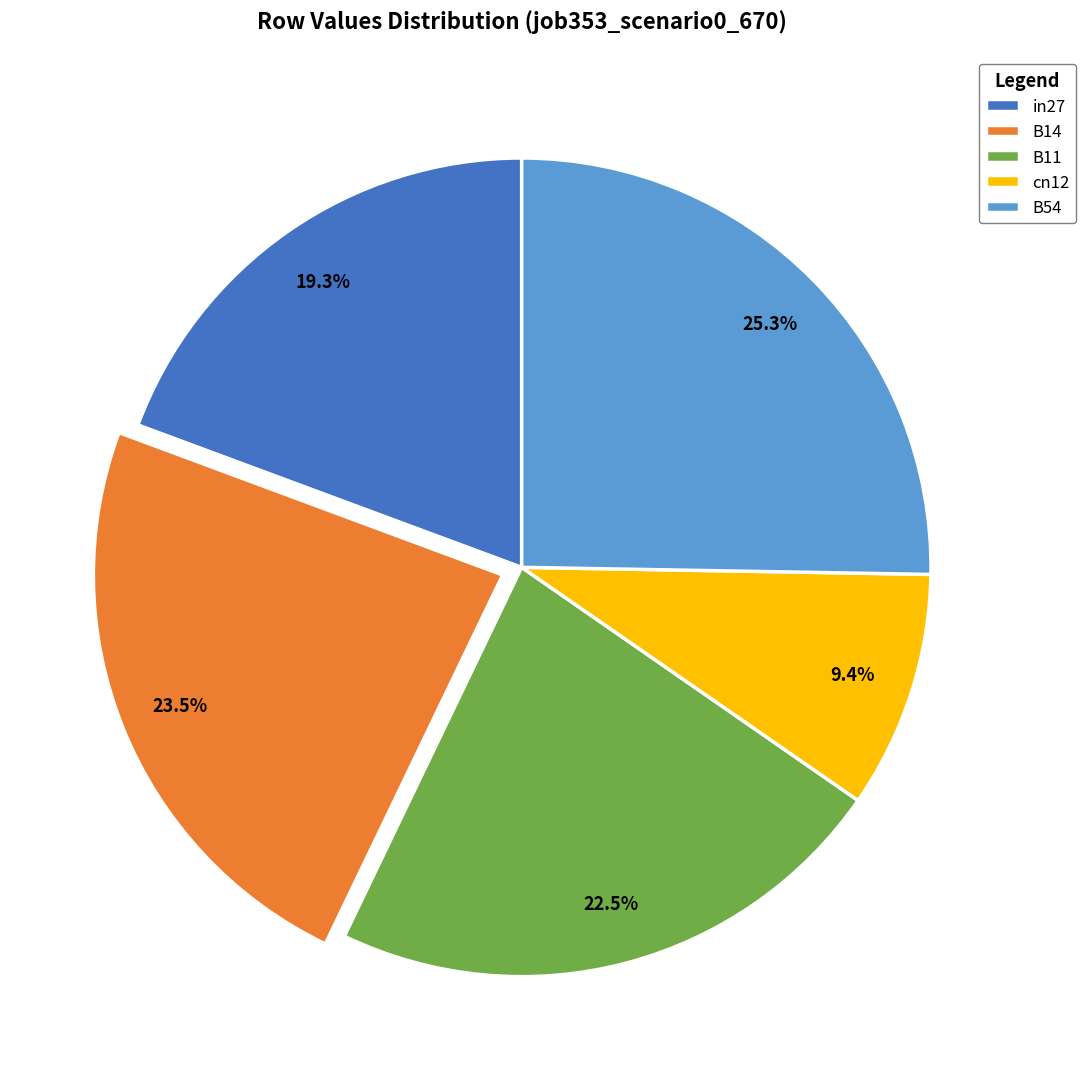

Is there a majority slice in this chart?

No